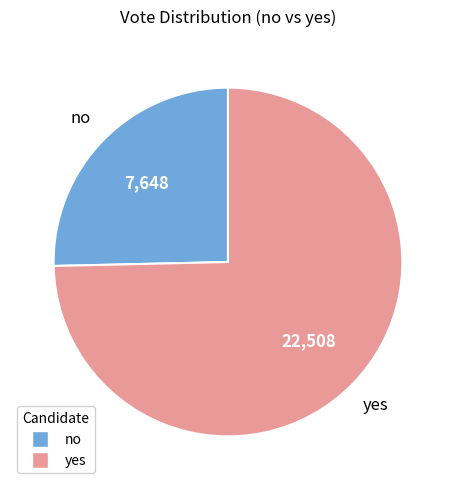

Is it true that yes is 75% of the pie?

True